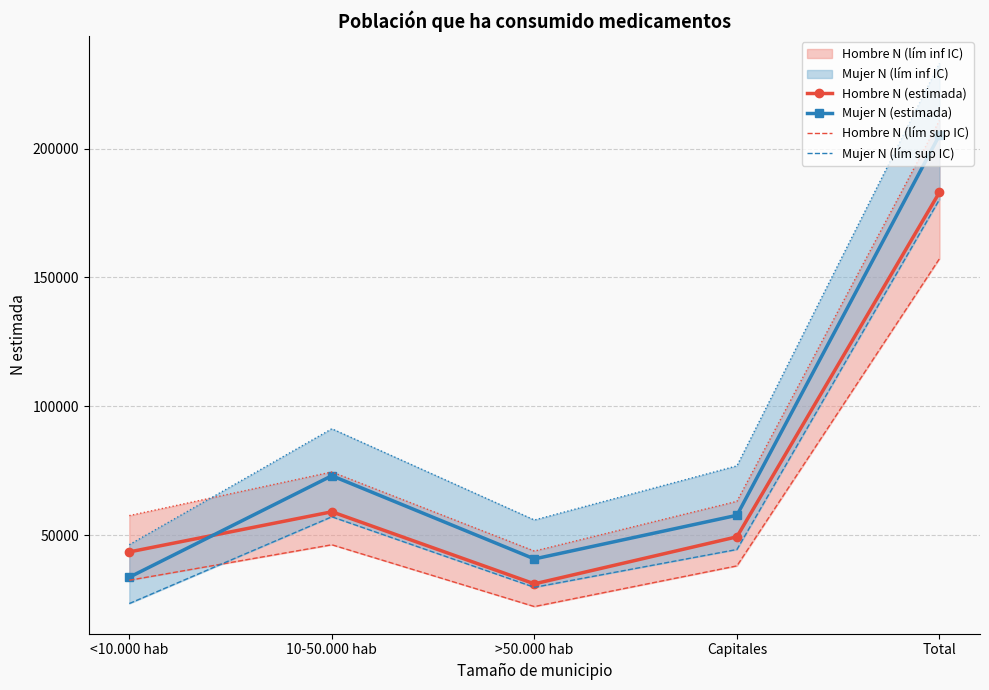

Is it true that Mujer N (lím sup IC) equals 44440 at Capitales?

True